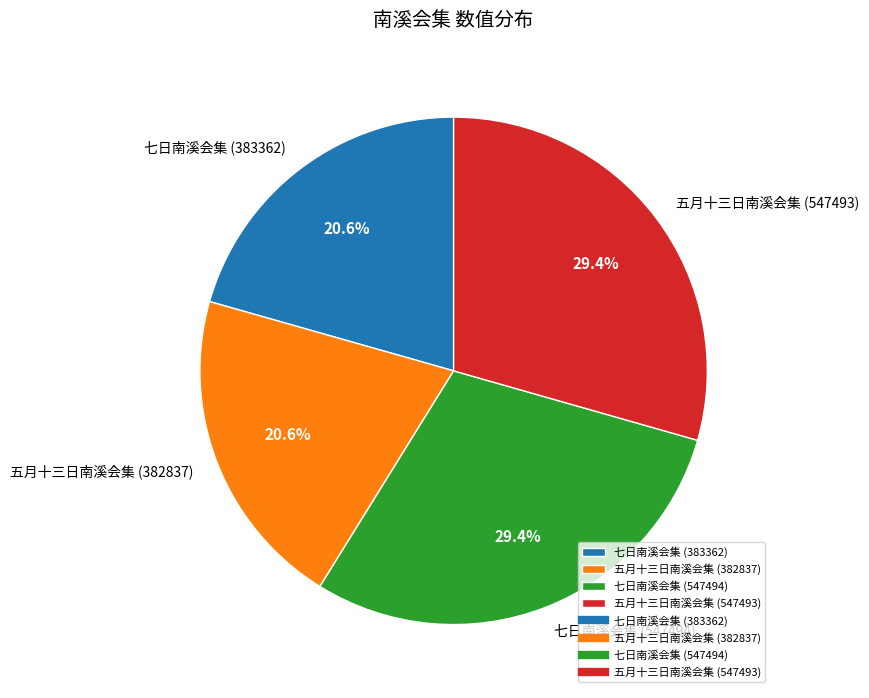

Does 五月十三日南溪会集 (382837) account for over 50% of the chart?

No